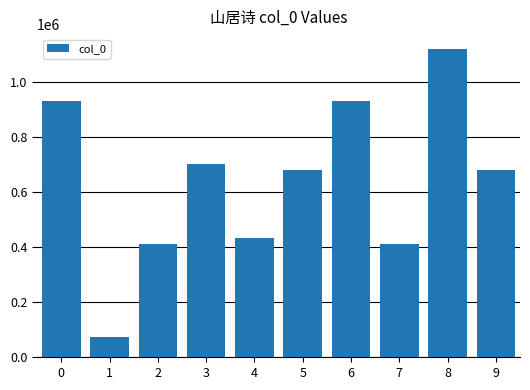

What is the difference between the values at 3 and 6?

226283